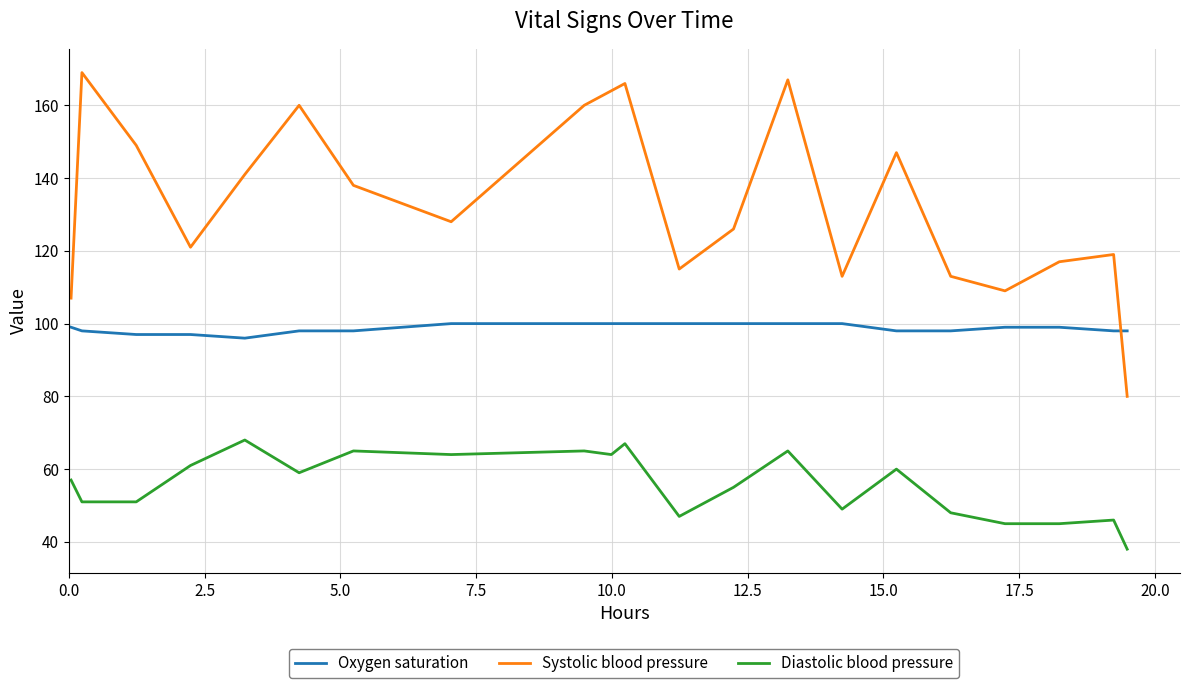

True or false: Diastolic blood pressure and Systolic blood pressure intersect in this chart.

False